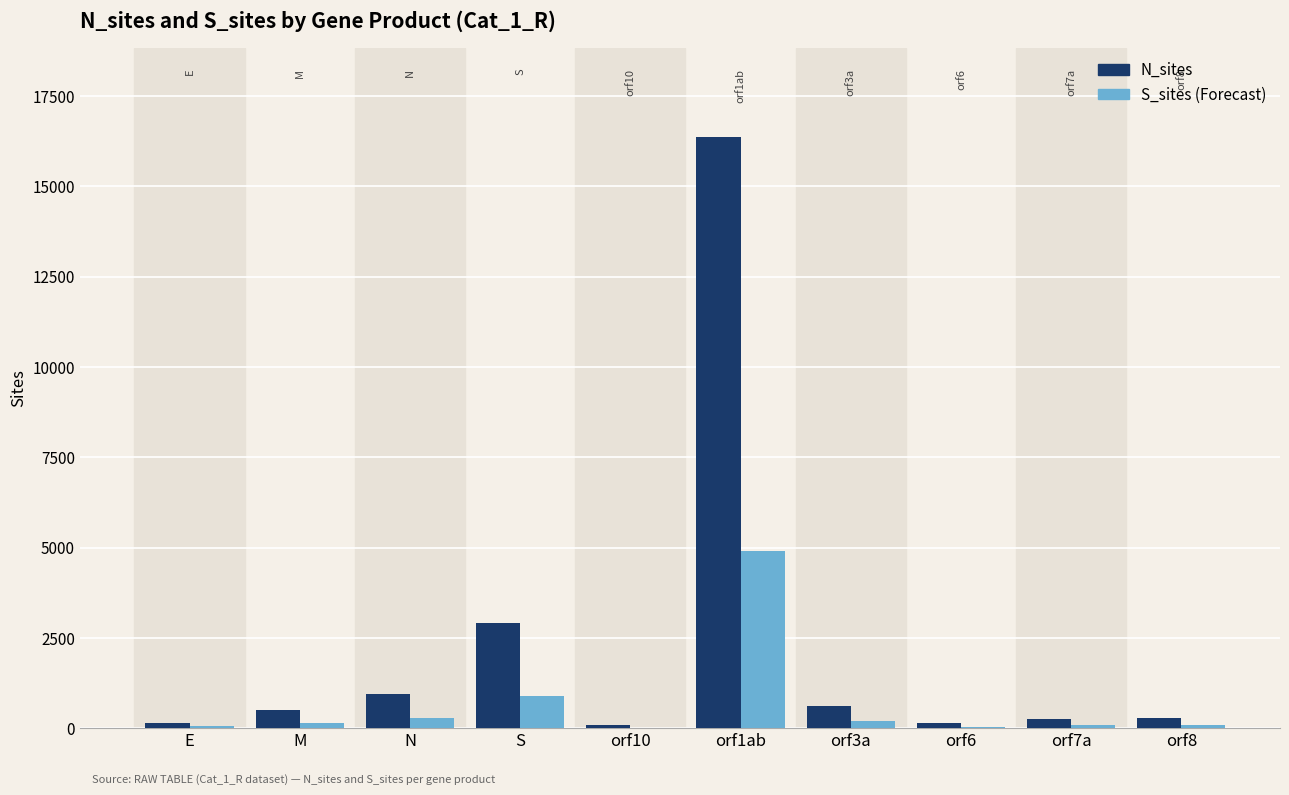

Which label corresponds to the largest value in the chart?

orf1ab